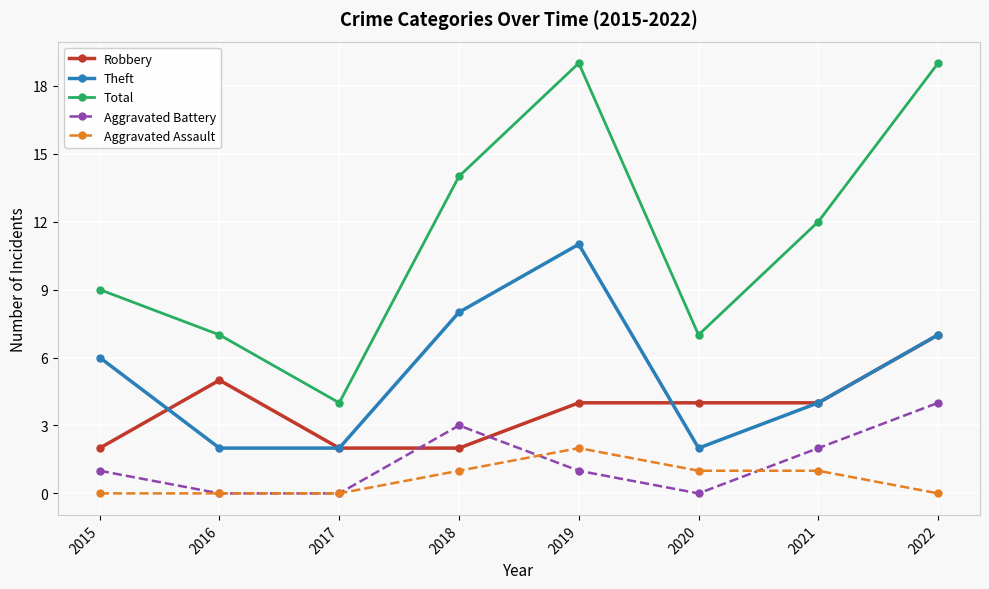

True or false: Theft has a value of 2 at 2017.

True